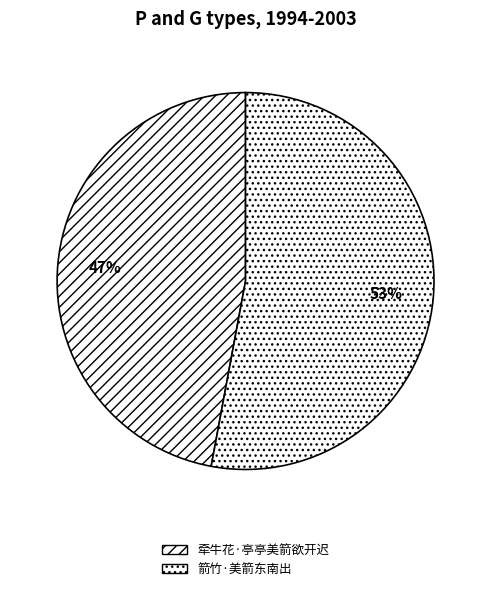

What is the ratio of the value at 箭竹·美箭东南出 to the value at 牵牛花·亭亭美箭欲开迟?

1.1